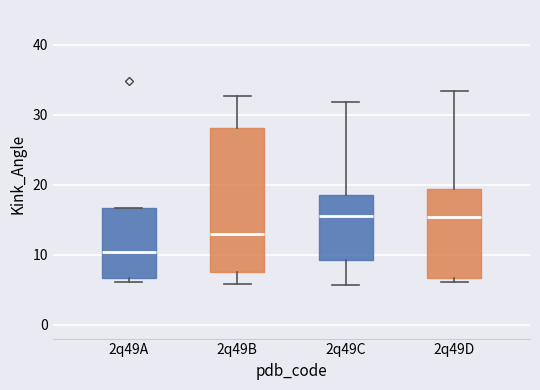

Comparing the boxes themselves (not the whiskers), which one is the tallest?

2q49B